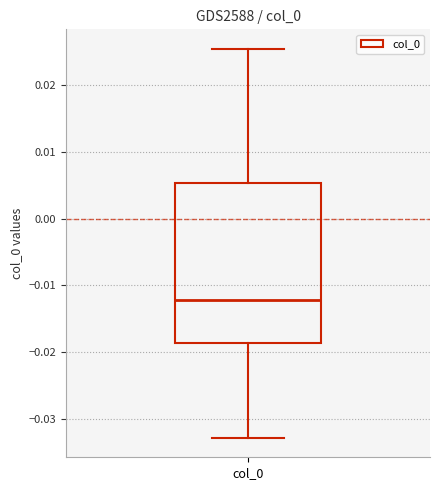

Read this box plot against the y-axis: the position of the median line, the range covered by the box, and the ends of both whiskers. The values are not printed on the chart, so give them approximately, as read against the axis.

median -0.012, box -0.019 to 0.005, whiskers -0.033 to 0.025